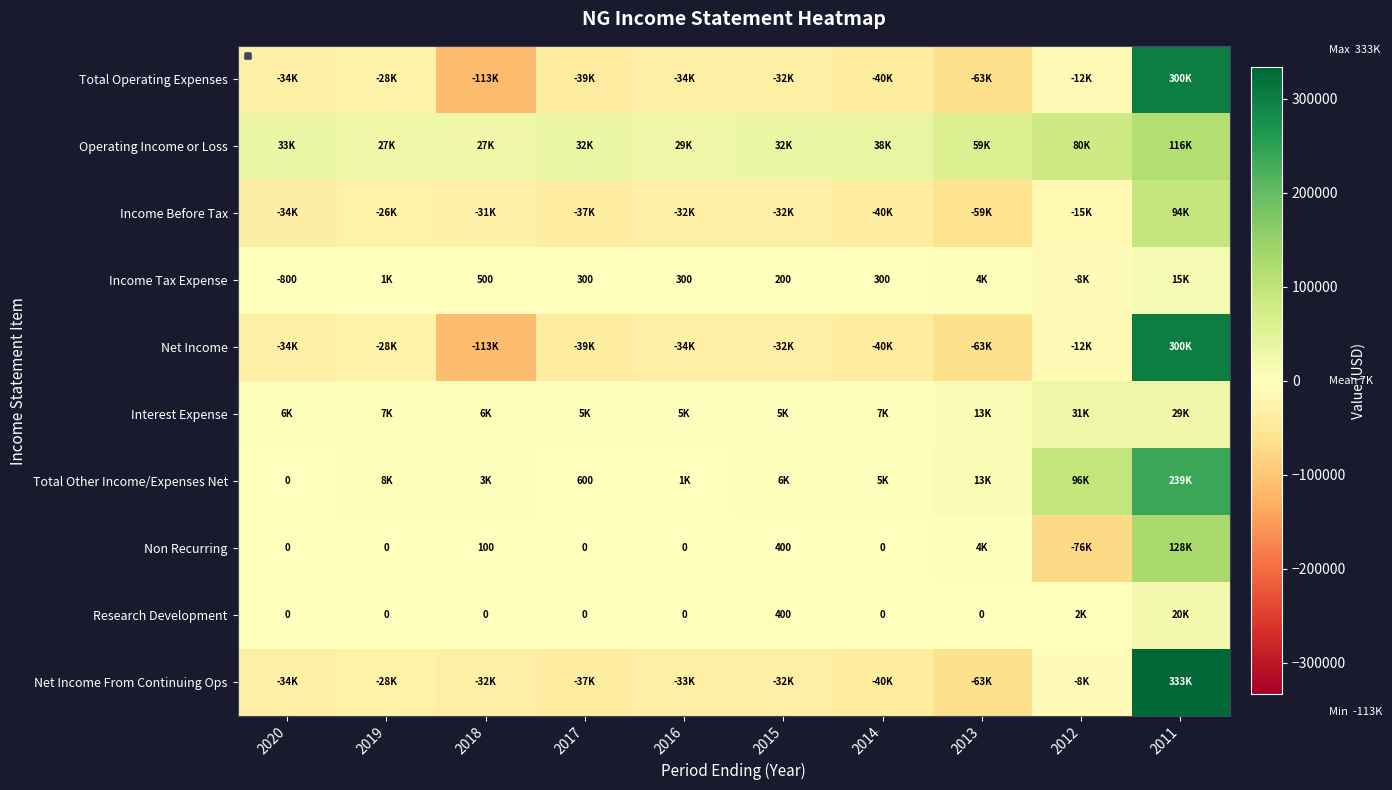

Is the value of Net Income at 2013 greater than the value of Total Other Income/Expenses Net at 2016?

No